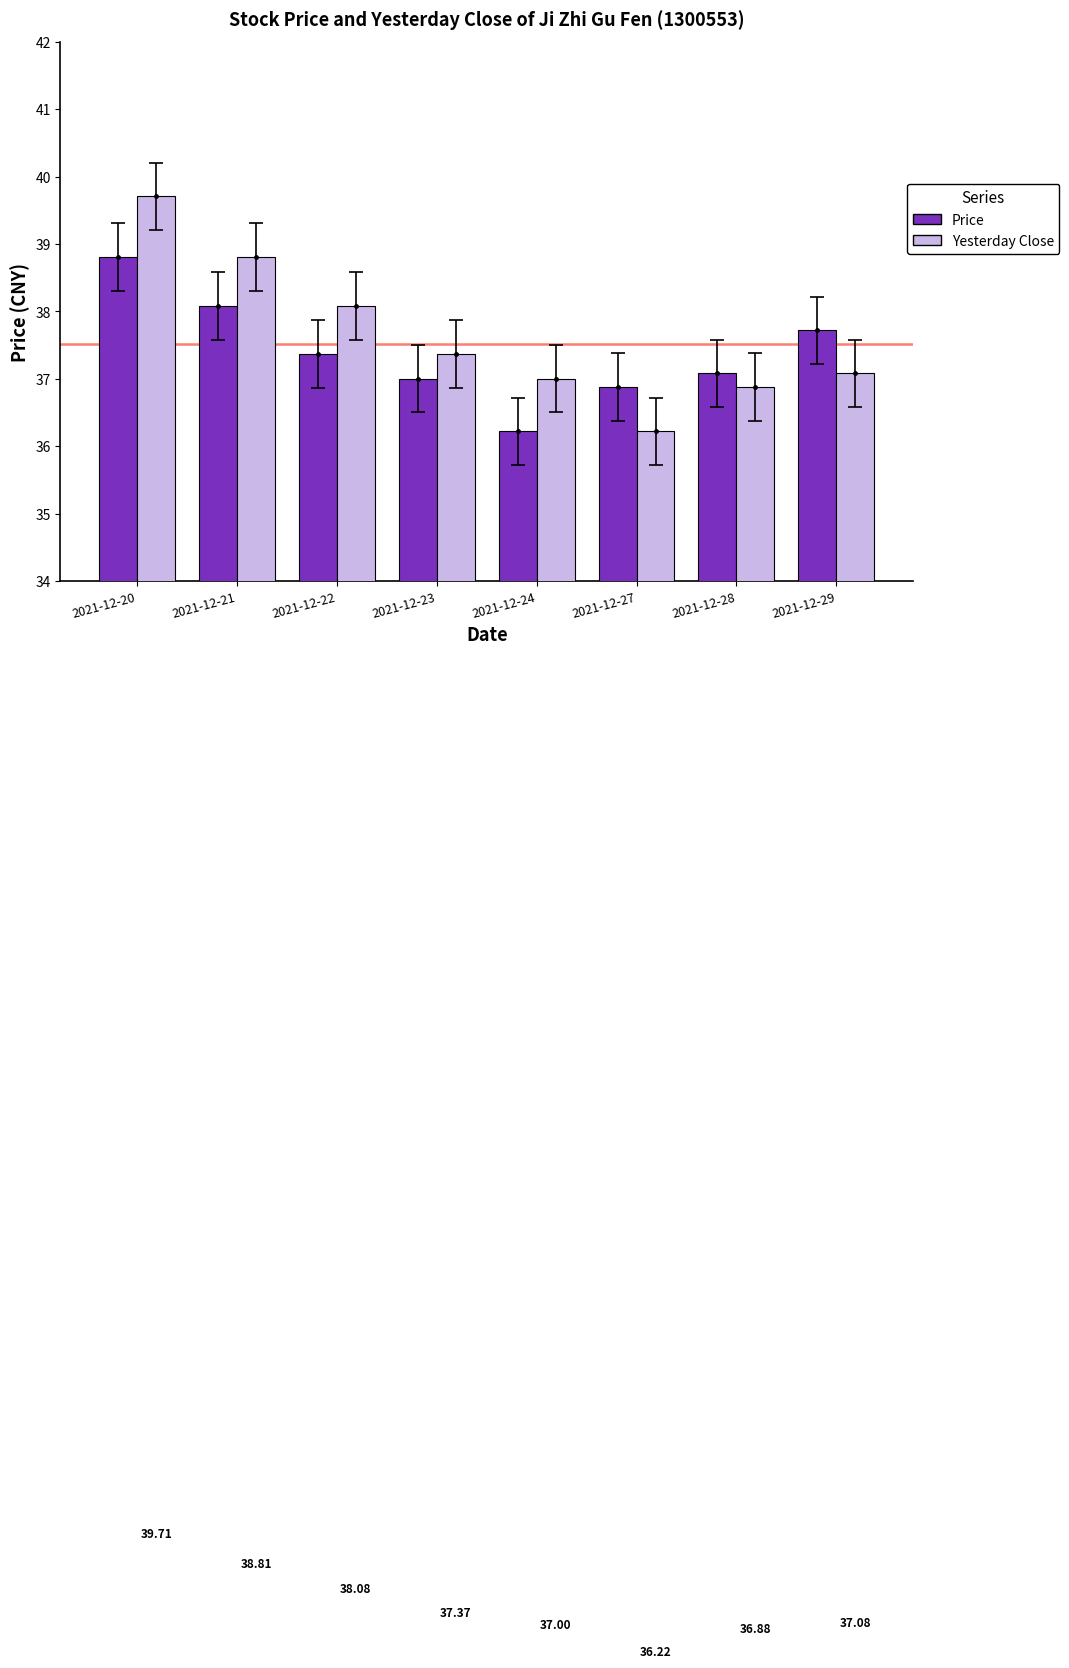

Read the Price value at 2021-12-24.

36.2